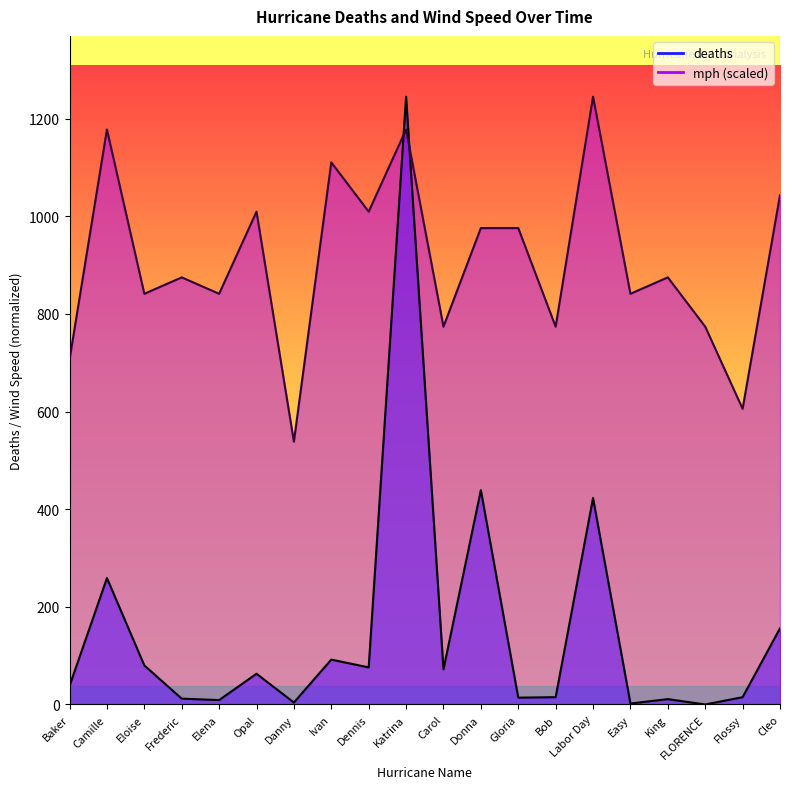

Reading right to left, transcribe all the data shown in this chart.

deaths: Cleo=156.0	Flossy=15.0	FLORENCE=0.0	King=11.0	Easy=2.0	Labor Day=423.0	Bob=15.0	Gloria=14.0	Donna=439.0	Carol=72.0	Katrina=1245.0	Dennis=76.0	Ivan=92.0	Danny=4.0	Opal=63.0	Elena=9.0	Frederic=12.0	Eloise=80.0	Camille=259.0	Baker=38.0
mph: Cleo=1043.1	Flossy=605.7	FLORENCE=773.9	King=874.9	Easy=841.2	Labor Day=1245.0	Bob=773.9	Gloria=975.8	Donna=975.8	Carol=773.9	Katrina=1177.7	Dennis=1009.5	Ivan=1110.4	Danny=538.4	Opal=1009.5	Elena=841.2	Frederic=874.9	Eloise=841.2	Camille=1177.7	Baker=706.6